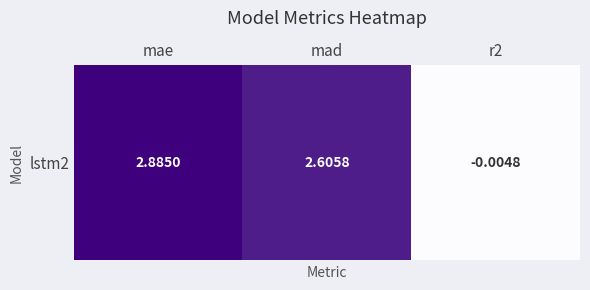

True or false: the data shows -0.0 at r2.

True